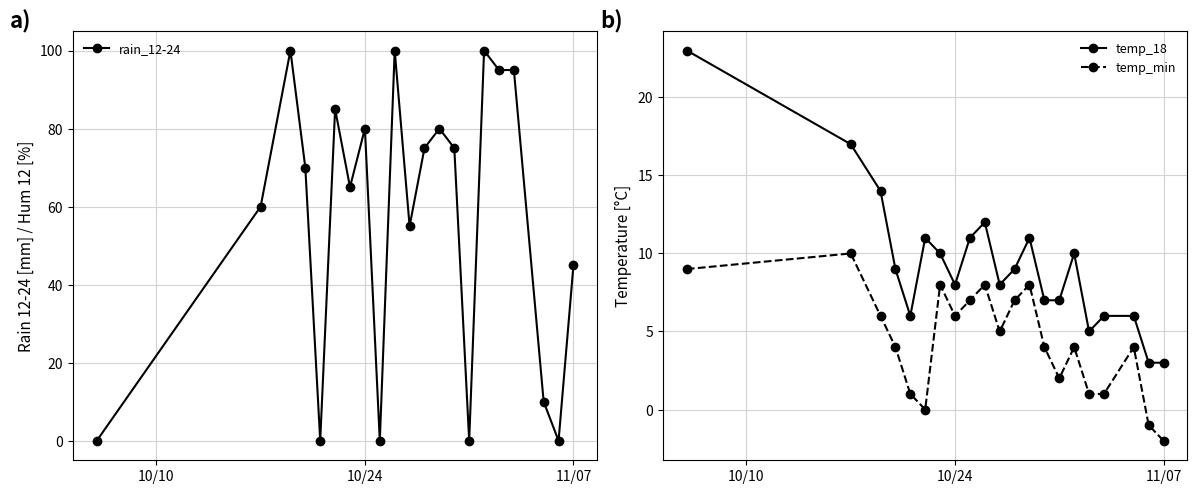

Which series ends up on top after the final intersection of temp_18 and rain_12-24?

rain_12-24